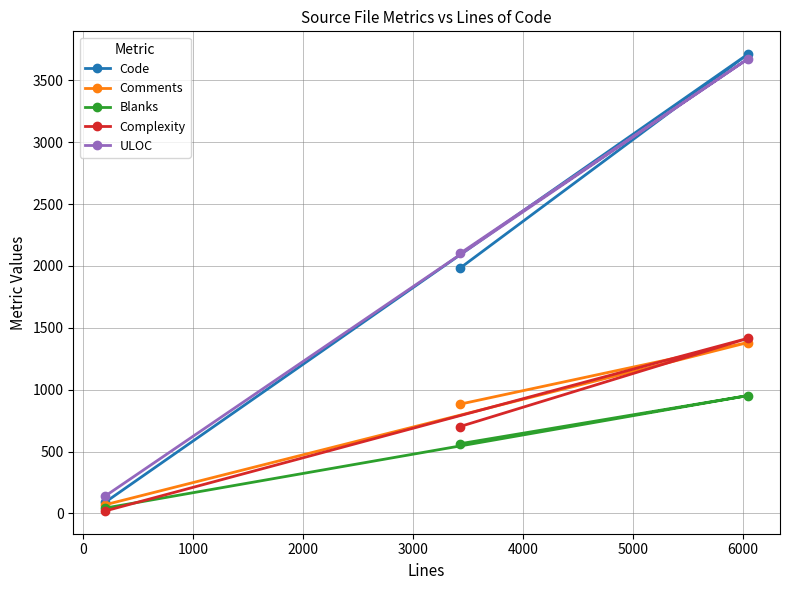

Which series has the largest range (max minus min)?

Code